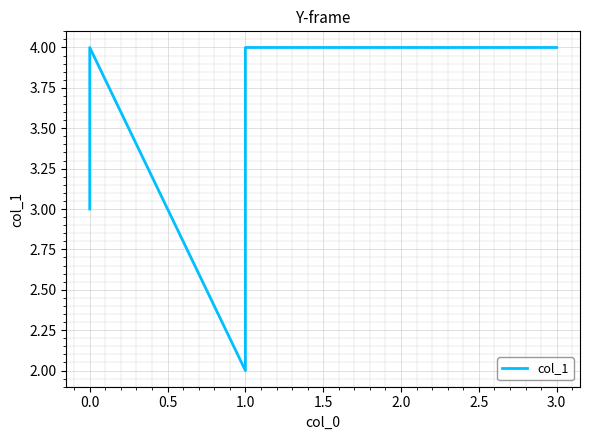

True or false: the data shows 1 at 1.0.

False